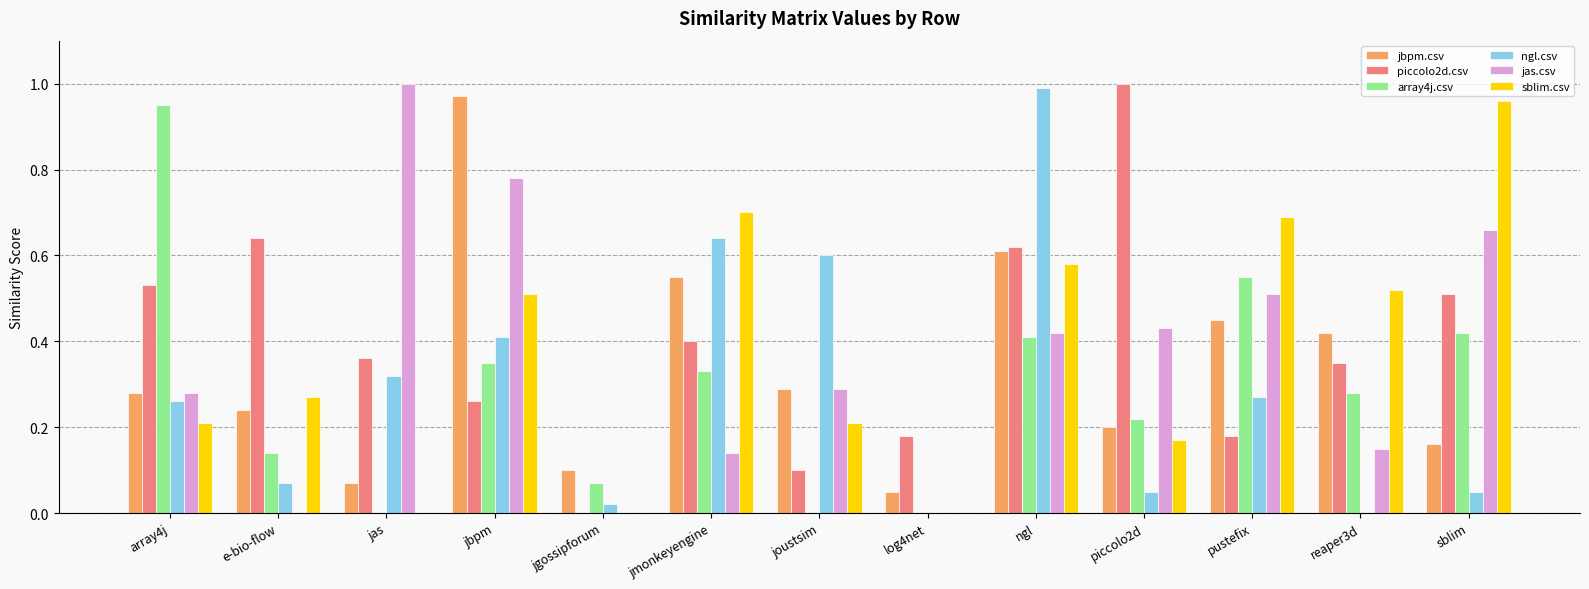

The value of jas.csv at jmonkeyengine is 0.1. True or false?

True